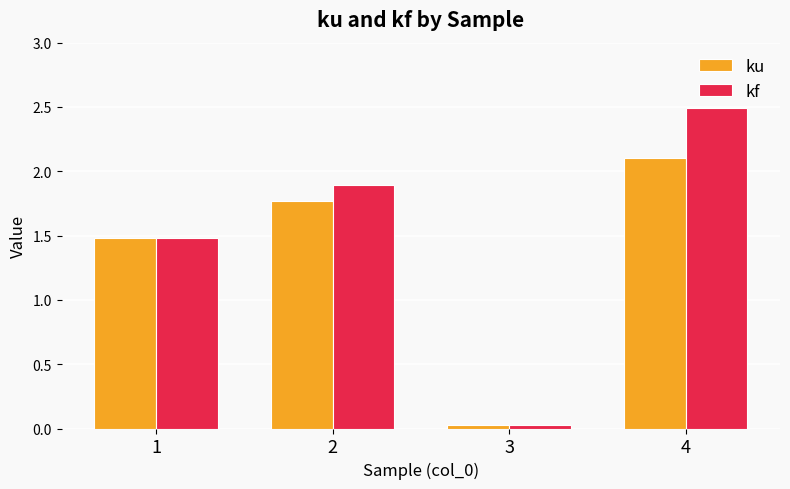

List the labels in order of kf value, smallest first.

3, 1, 2, 4